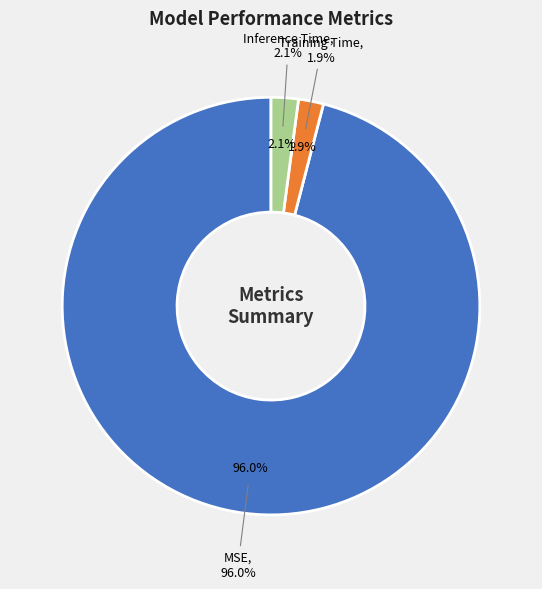

Count the number of slices in the pie.

3